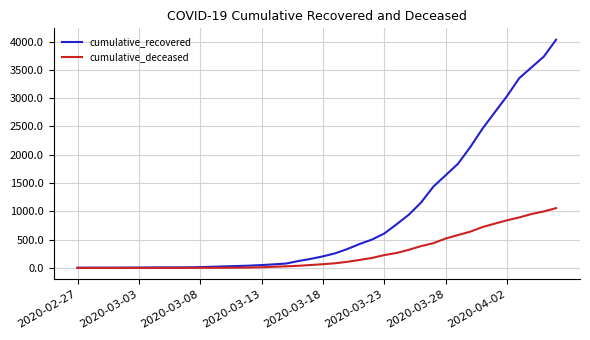

What are all the series names shown in the legend?

cumulative_recovered, cumulative_deceased